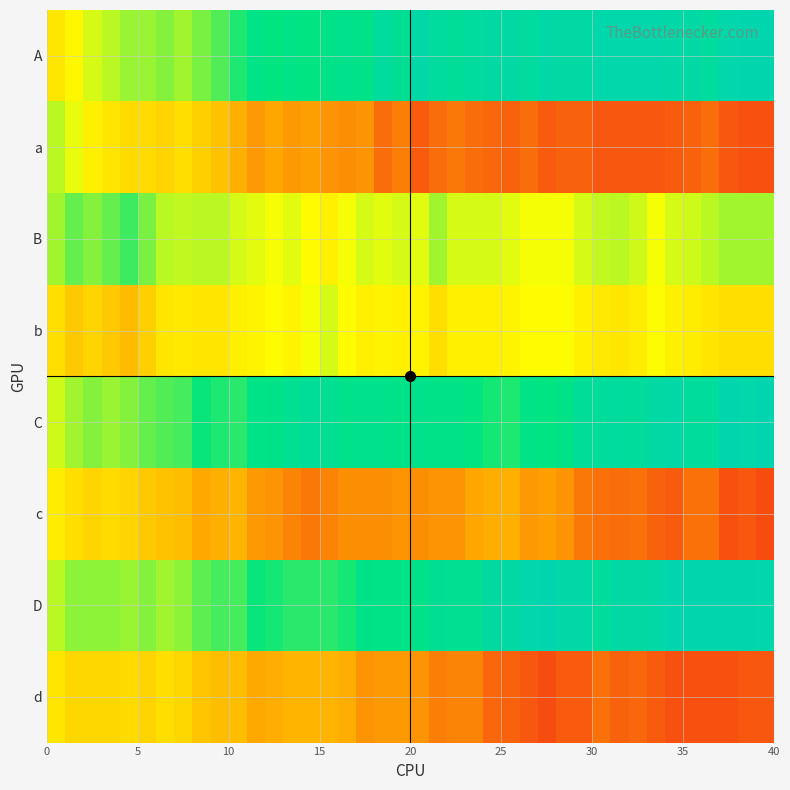

At how many categories does at least one series exceed 0?

40